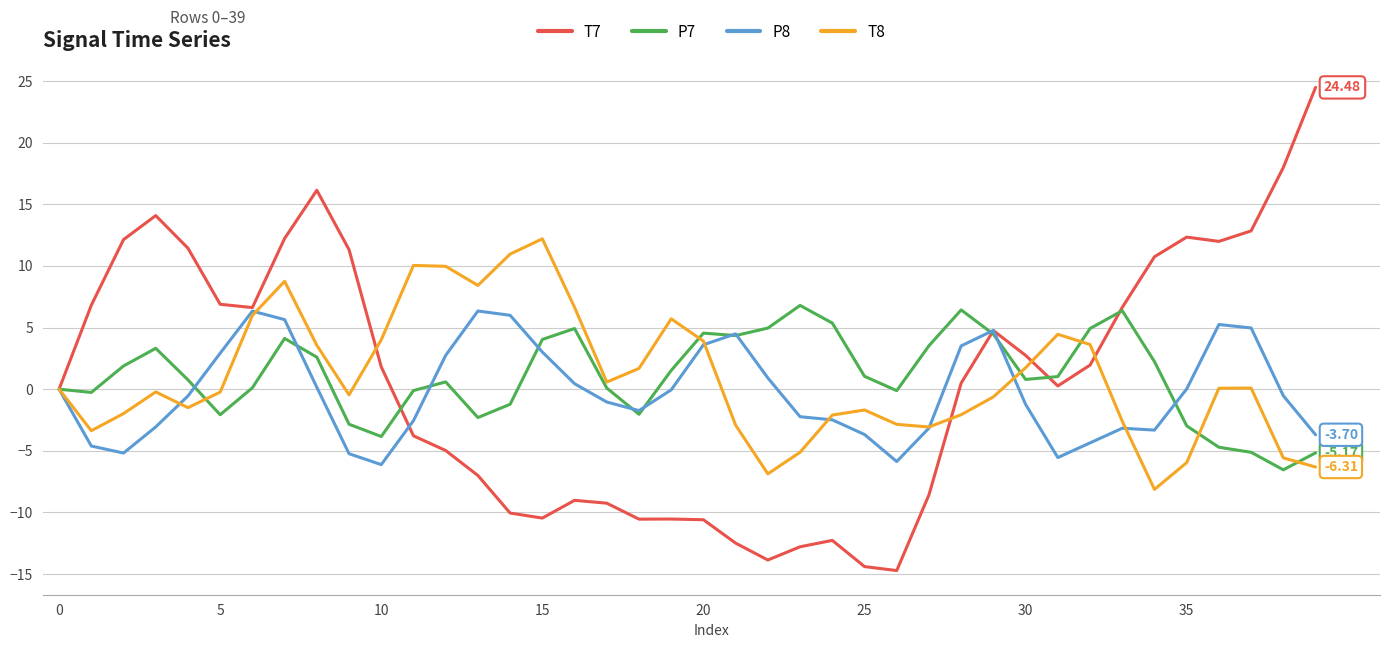

What are all the series names shown in the legend?

T7, P7, P8, T8